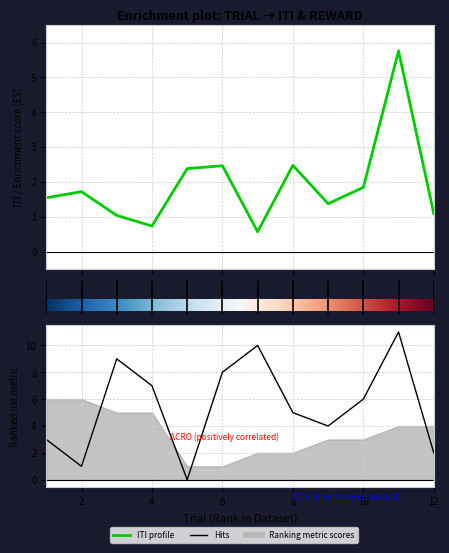

Reading right to left, transcribe all the data shown in this chart.

ITI: 1.1	5.8	1.8	1.4	2.5	0.6	2.5	2.4	0.7	1.0	1.7	1.5
RewardTrialRanked: 2.0	11.0	6.0	4.0	5.0	10.0	8.0	0.0	7.0	9.0	1.0	3.0